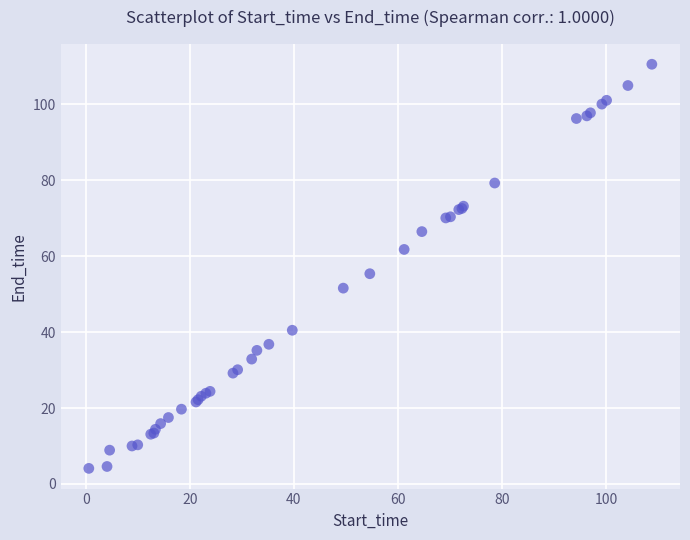

What Y value in the scatter plot is closest to 57?

55.4